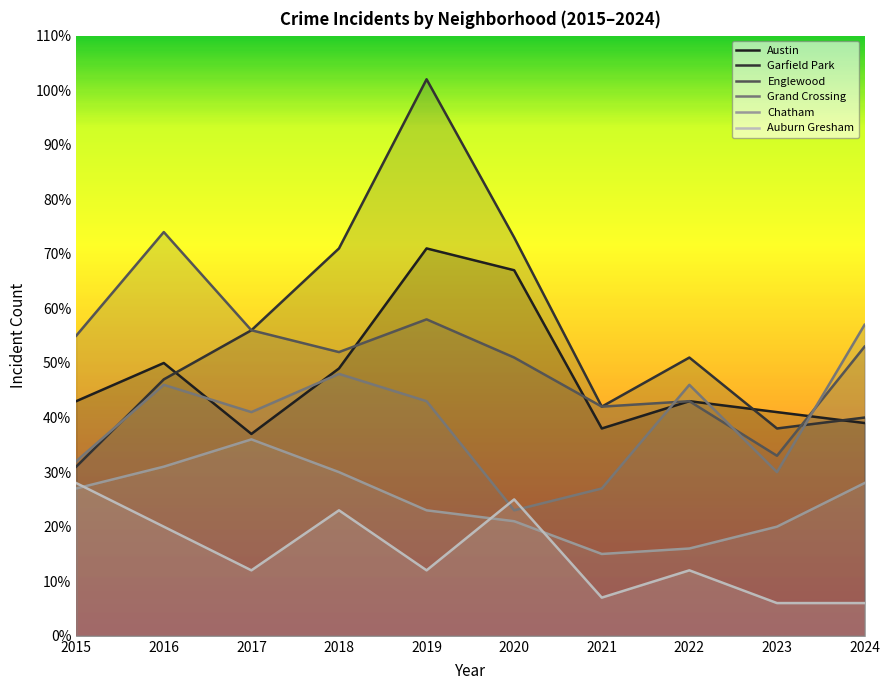

What is the value of the Austin point at the 2nd from the left?

50